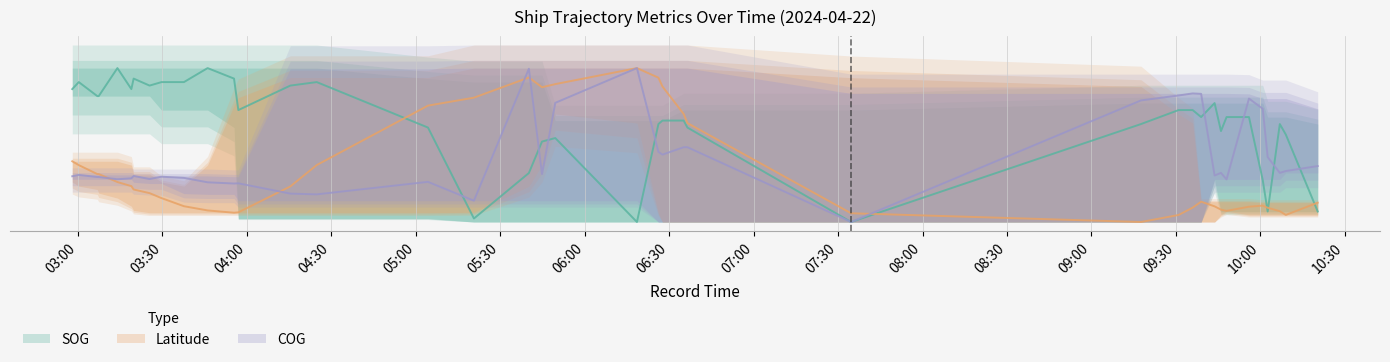

Where is the first local minimum for COG?

03:14